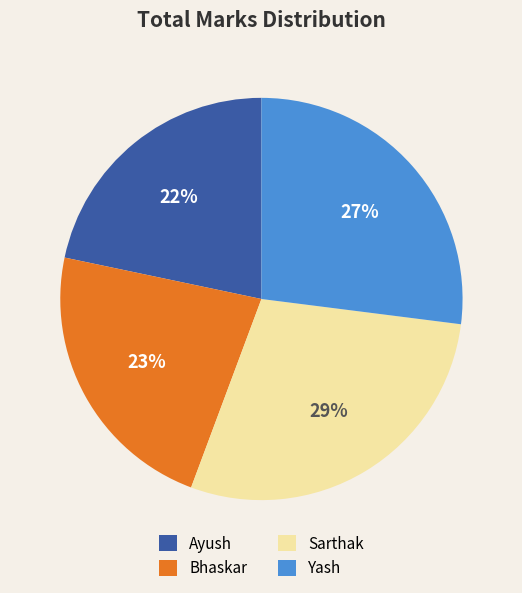

The Yash slice represents 27% of the pie. True or false?

True